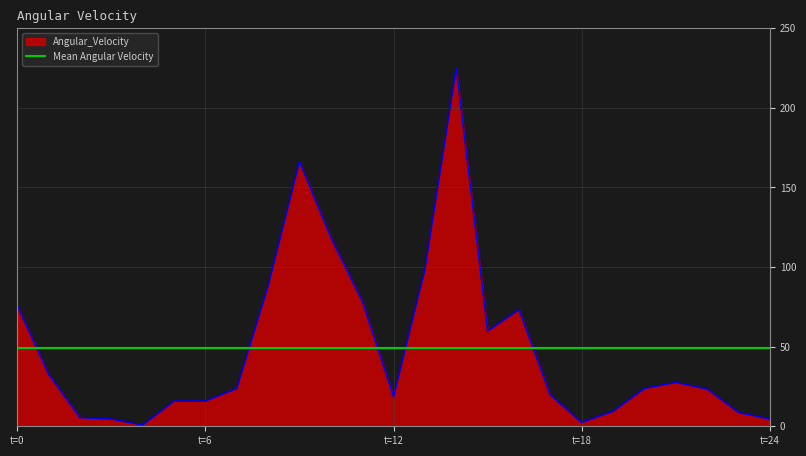

What is the difference between the maximum and second lowest values?

222.6